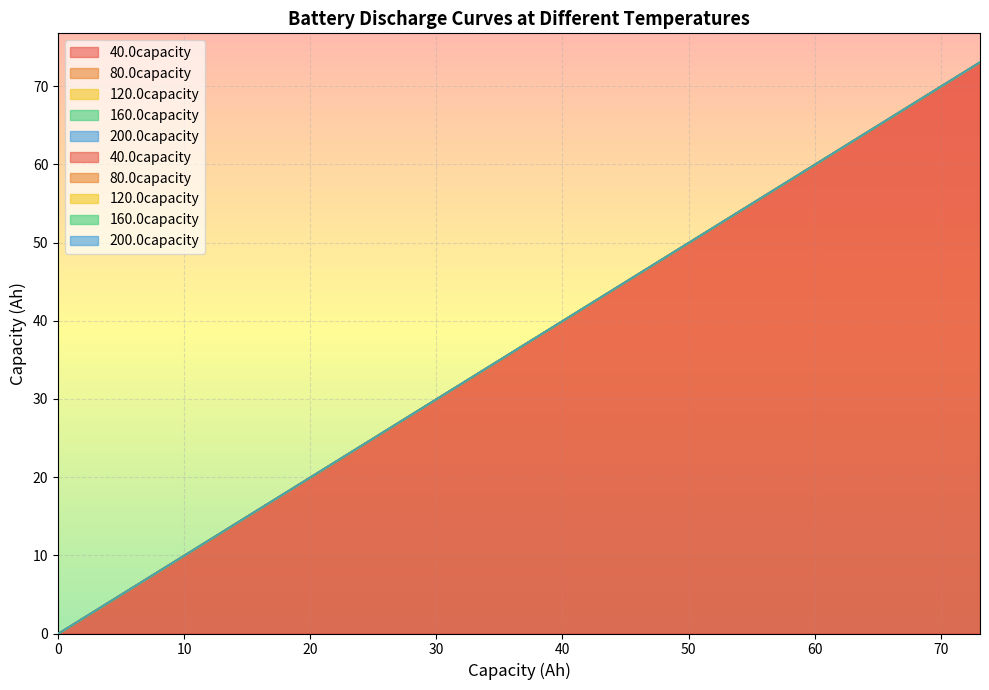

Where do 80.0capacity and 200.0capacity first cross each other?

20 and 30